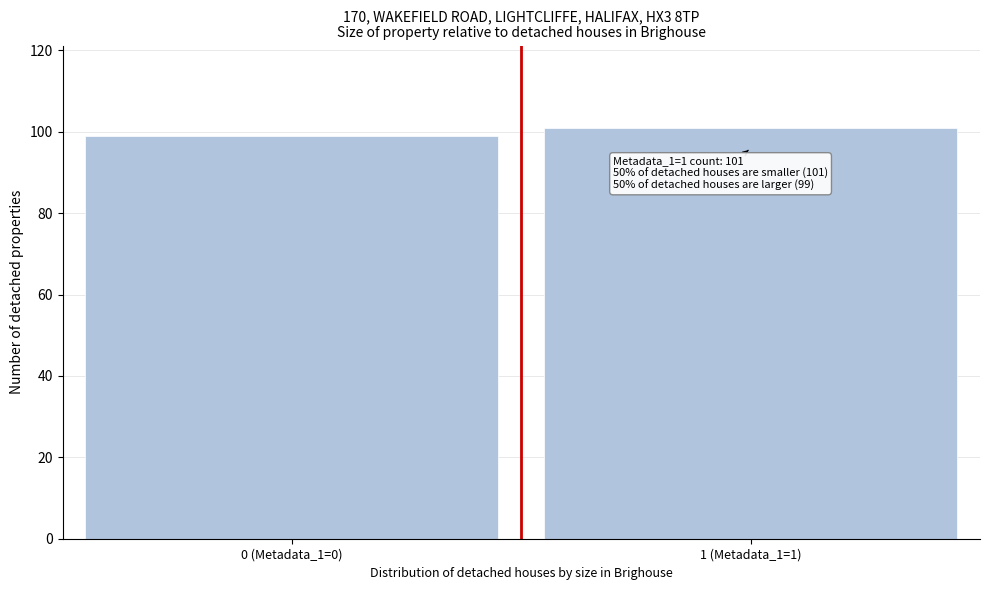

Reading right to left, transcribe all the data shown in this chart.

101	99